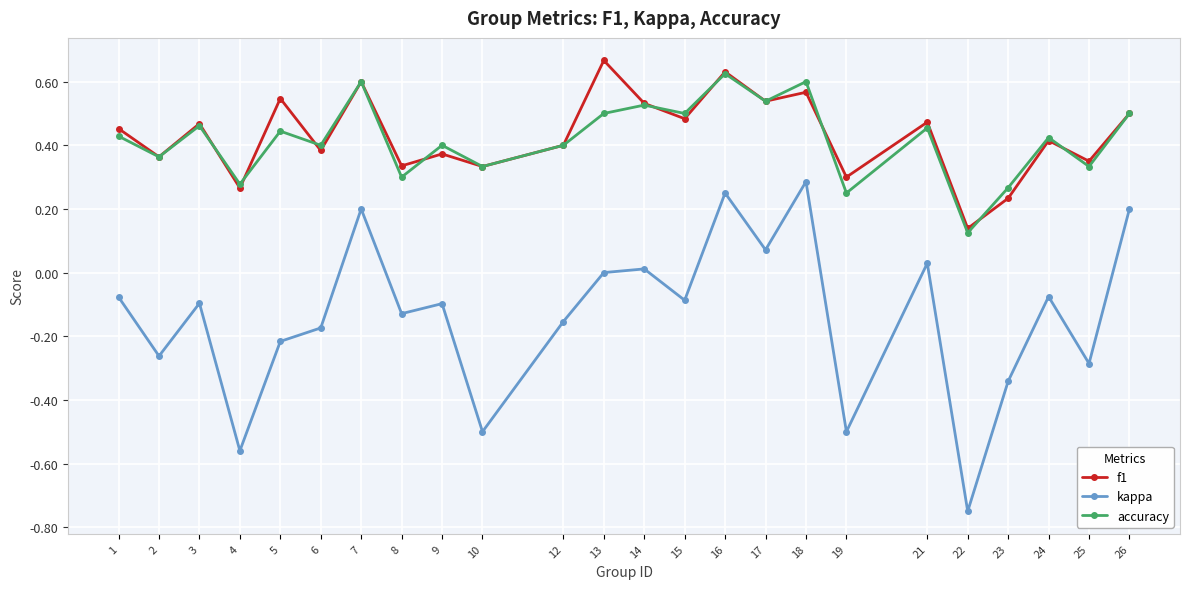

At which category does f1 reach its first local valley?

2